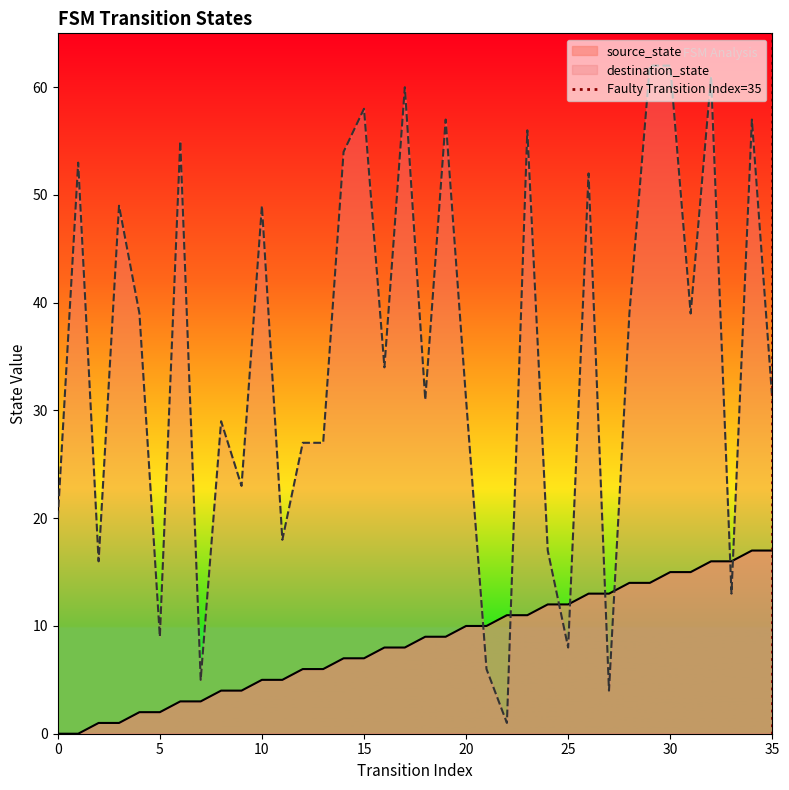

The destination_state series shows 31 at 20. True or false?

True